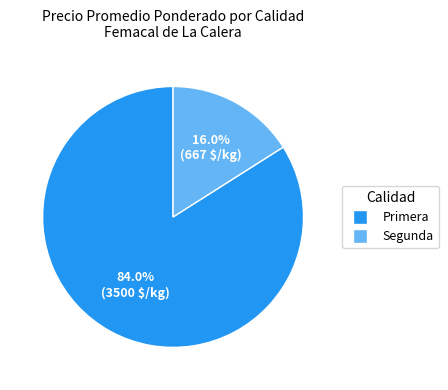

To the nearest percent, what is the combined percentage of Primera and Segunda?

100%